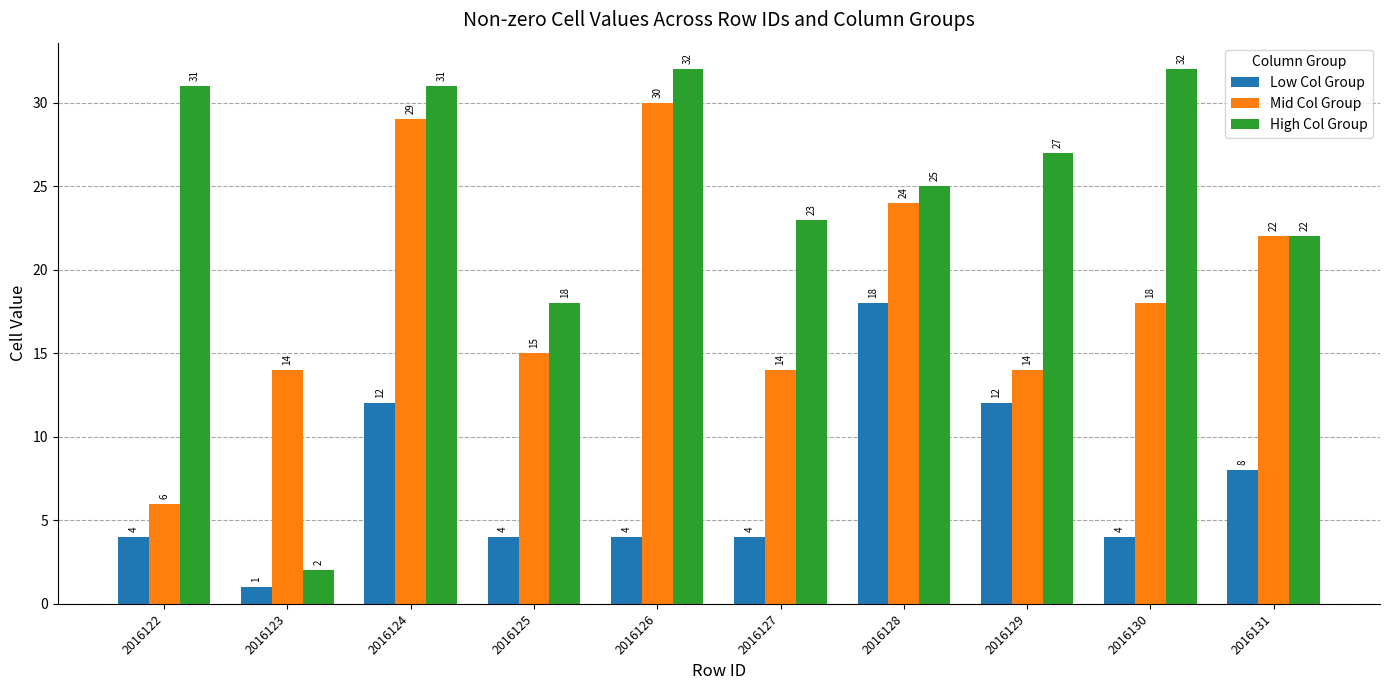

At which category does the chart reach its minimum across all series?

2016123